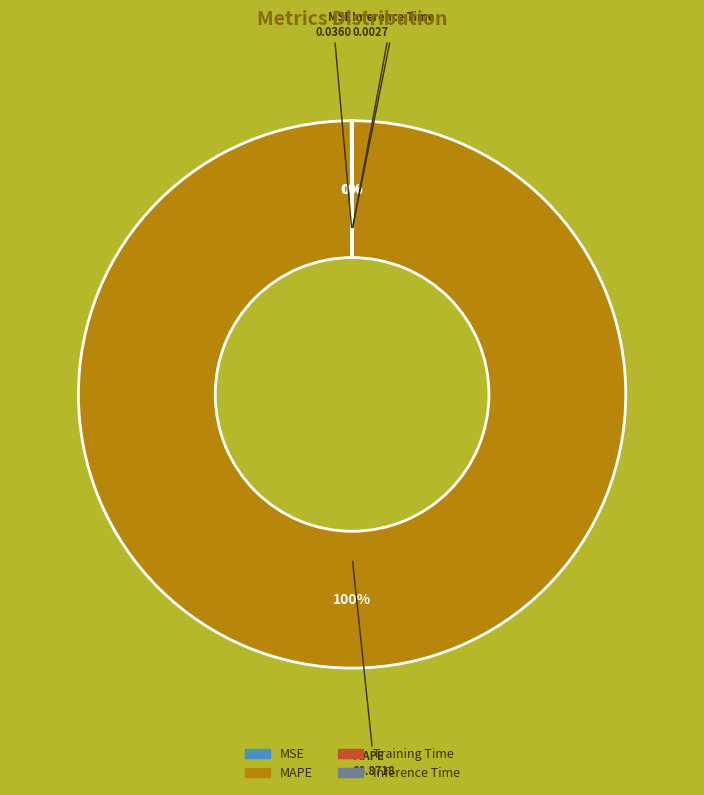

To the nearest percent, what is the difference between the largest and smallest slice percentages?

100%